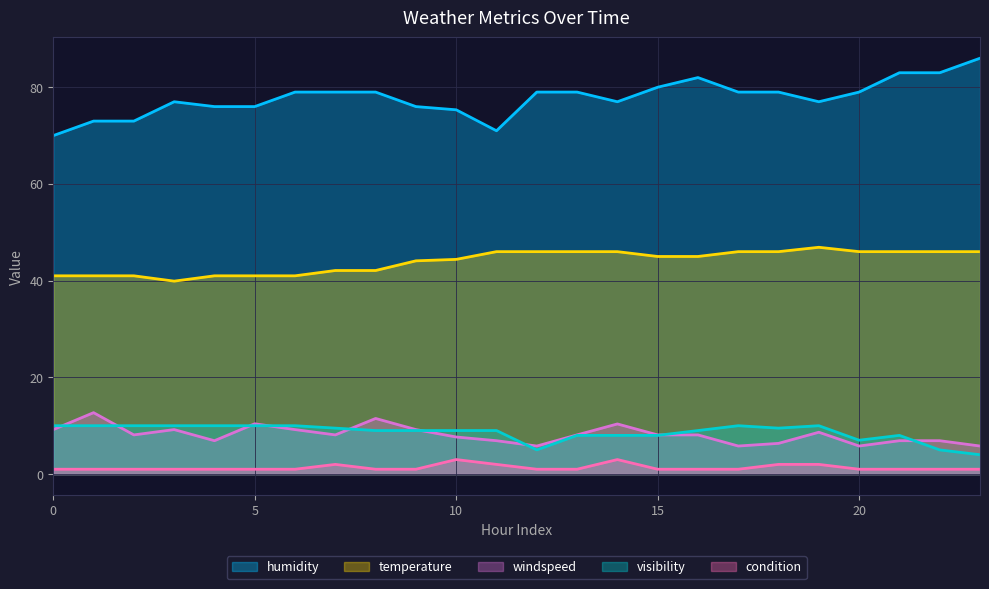

True or false: temperature and humidity cross at least once.

False